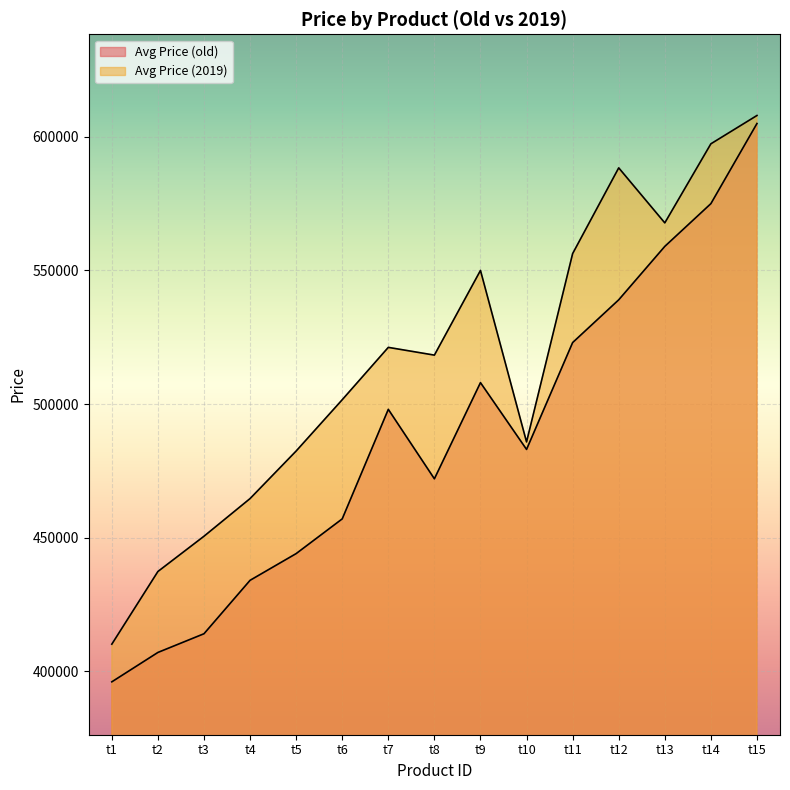

What is the value of the Avg Price (old) point at the 10th from the left?

483000